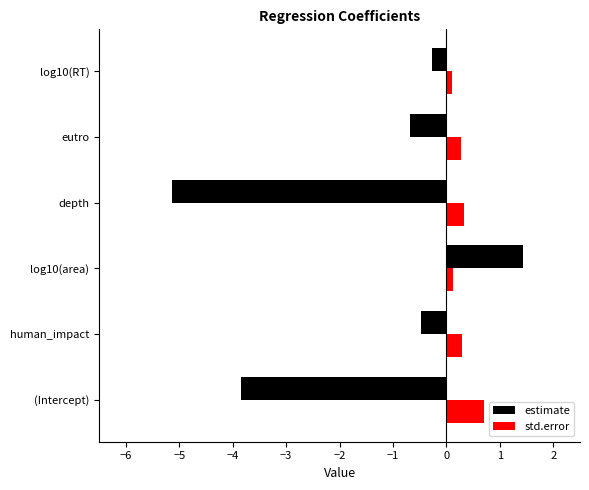

Between log10(area) and depth, which series saw the biggest shift?

estimate